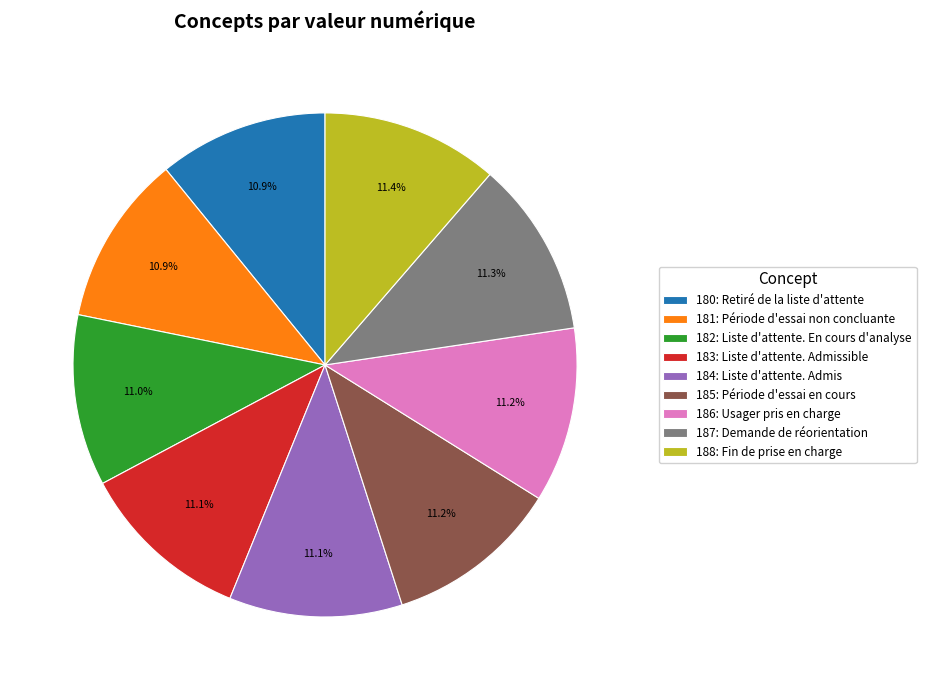

Combined, what portion of the pie is 187: Demande de réorientation and 181: Période d'essai non concluante?

22.2%